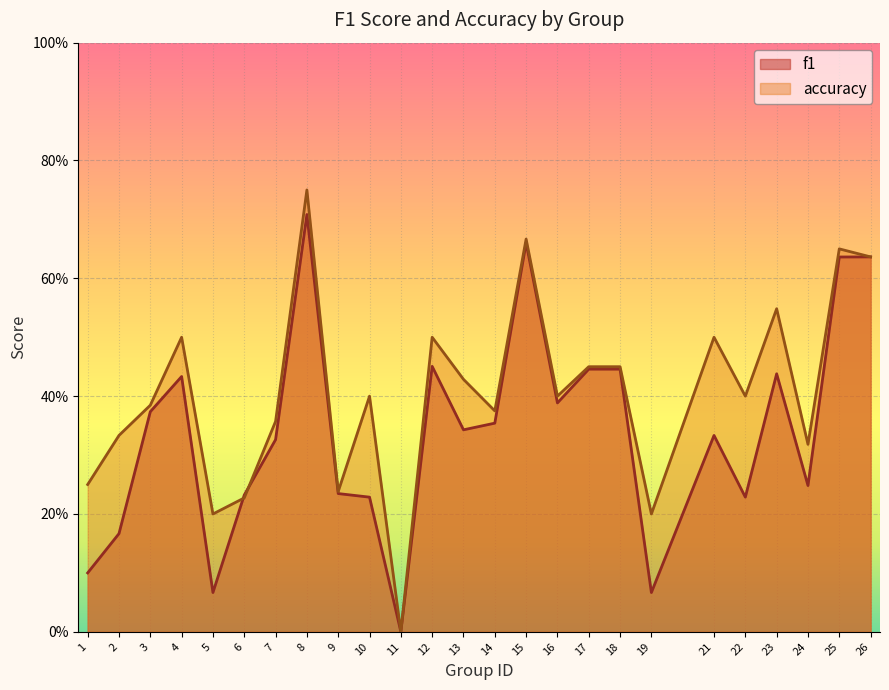

How many lines are shown in the chart?

2